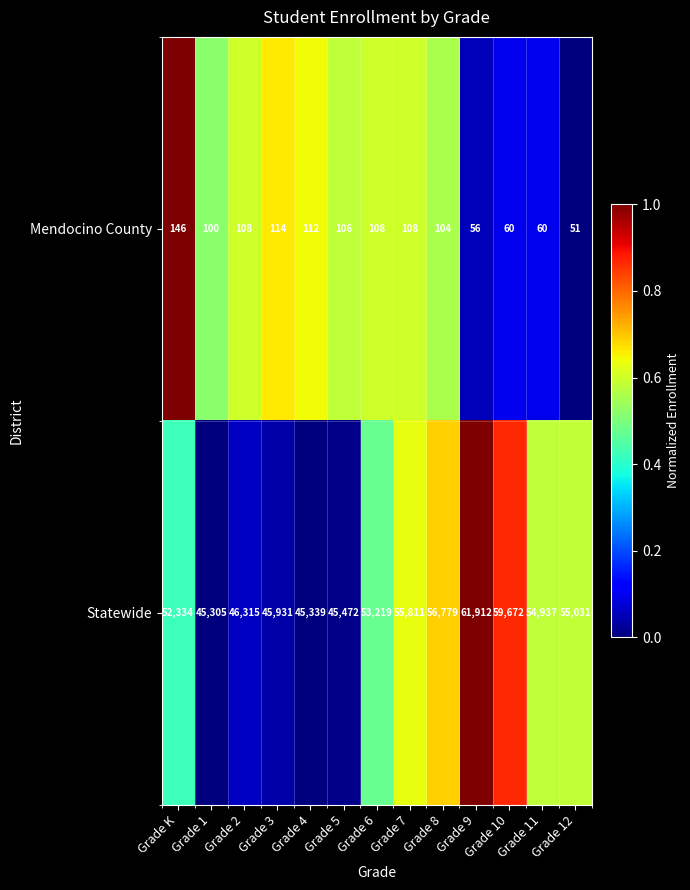

Is it true that Mendocino County equals 100 at Grade 9?

False